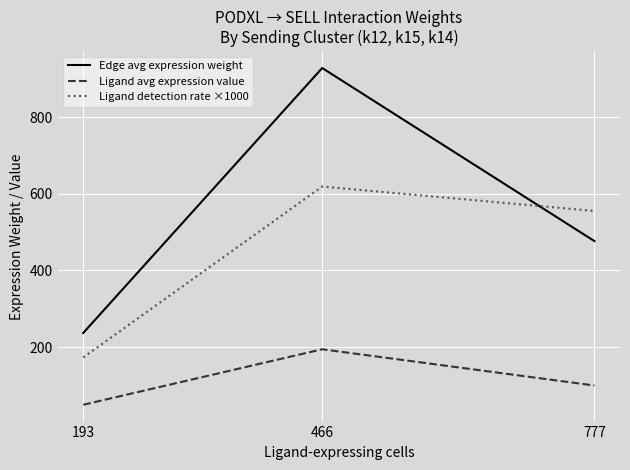

Reading left to right, extract all data points from this chart.

Edge avg expression weight: 193=236.8	466=927.9	777=476.5
Ligand avg expression value: 193=49.6	466=194.3	777=99.8
Ligand detection rate ×1000: 193=172.9	466=618.9	777=555.0